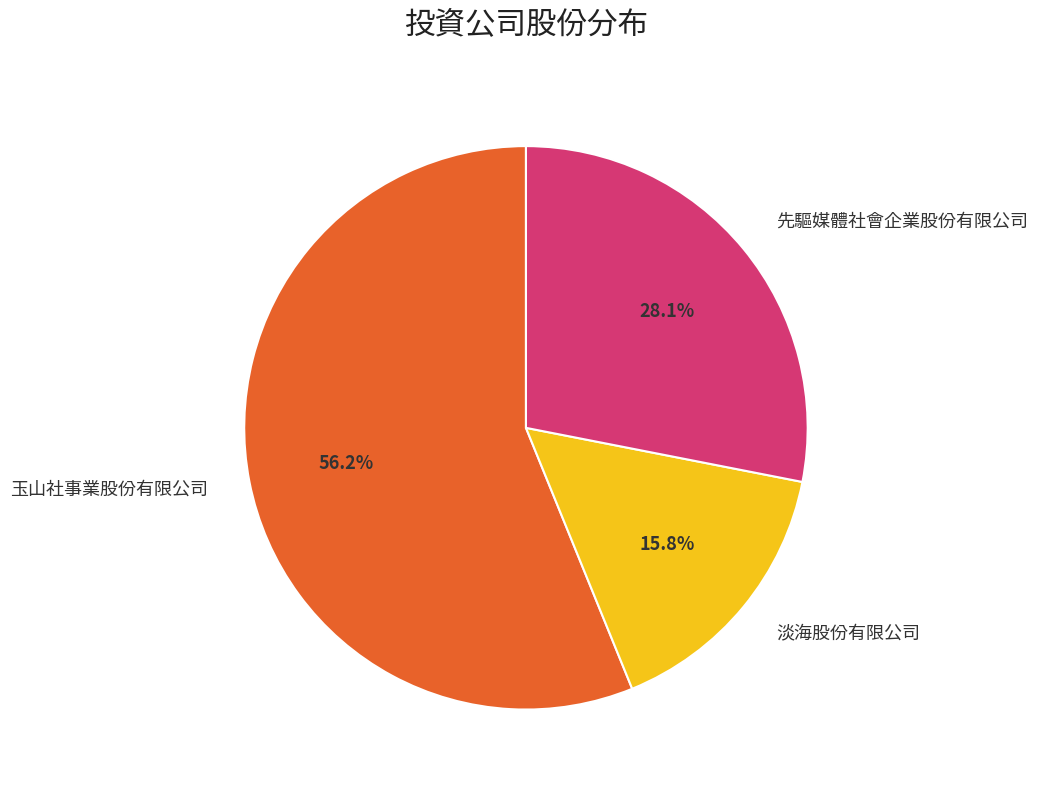

What is the ratio of the value at 淡海股份有限公司 to the value at 先驅媒體社會企業股份有限公司?

0.6